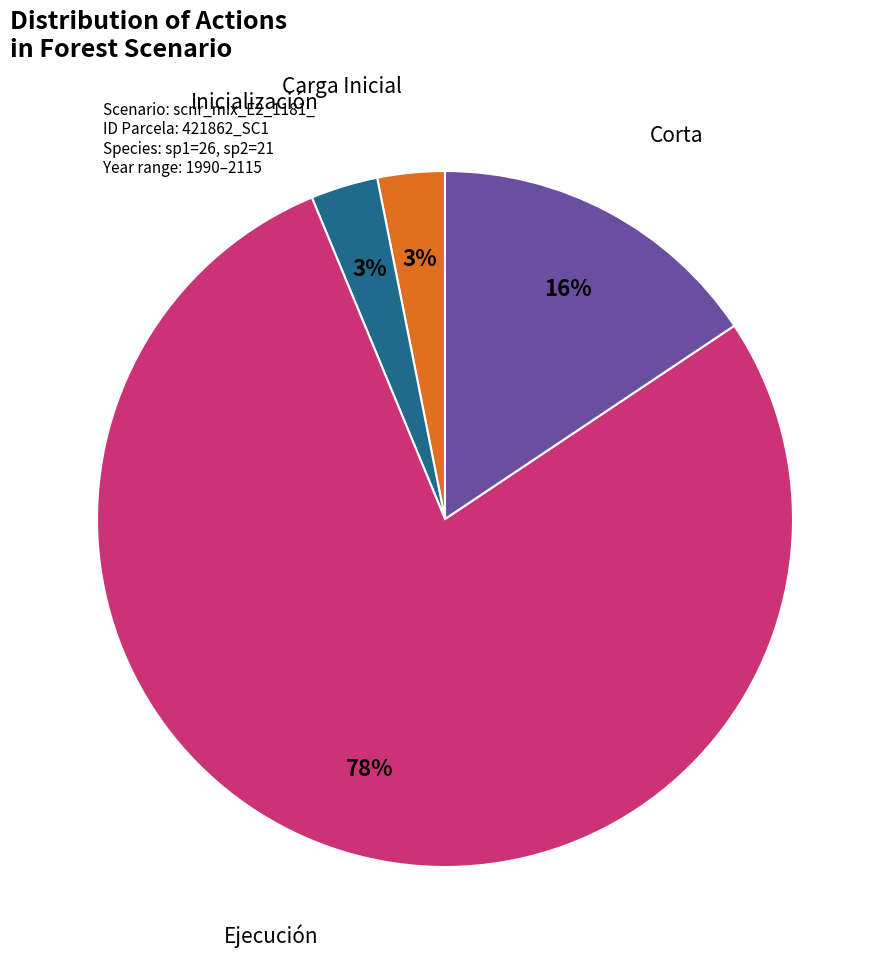

How many slices are in this pie chart?

4